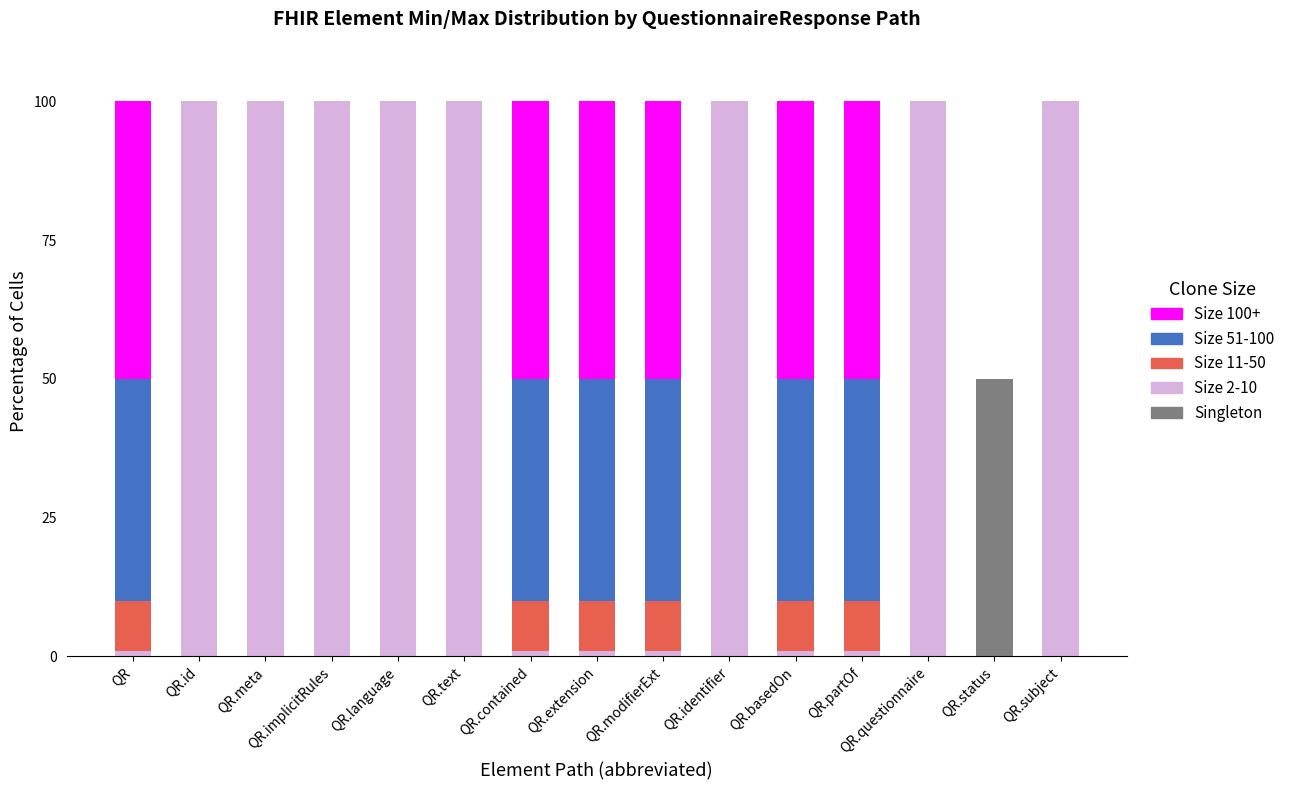

Does the chart contain stacked bars?

Yes